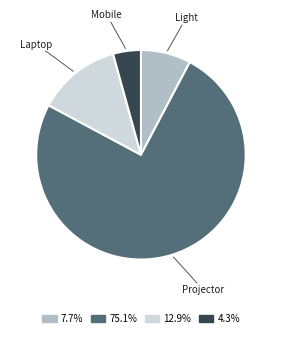

What is the ratio of the value at 4.3% to the value at 12.9%?

0.3